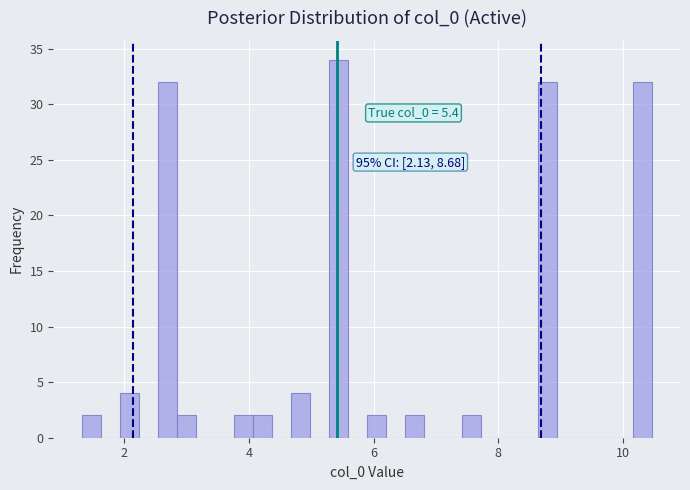

Around what value on the x-axis is the tallest bar? Give the approximate position of its centre, as read against the axis.

5.4